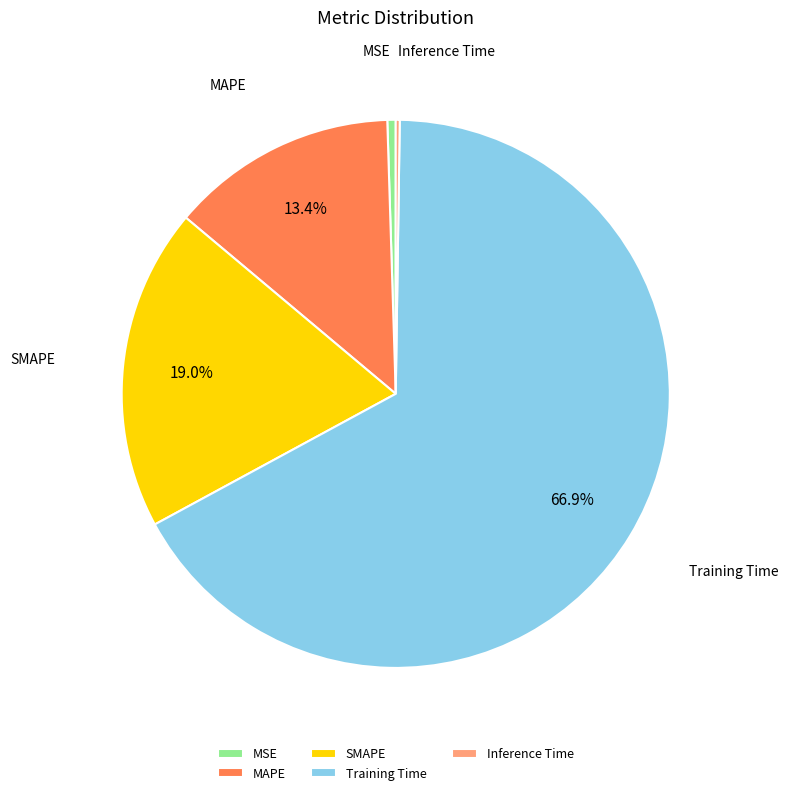

To the nearest percent, what is the average slice percentage?

20%